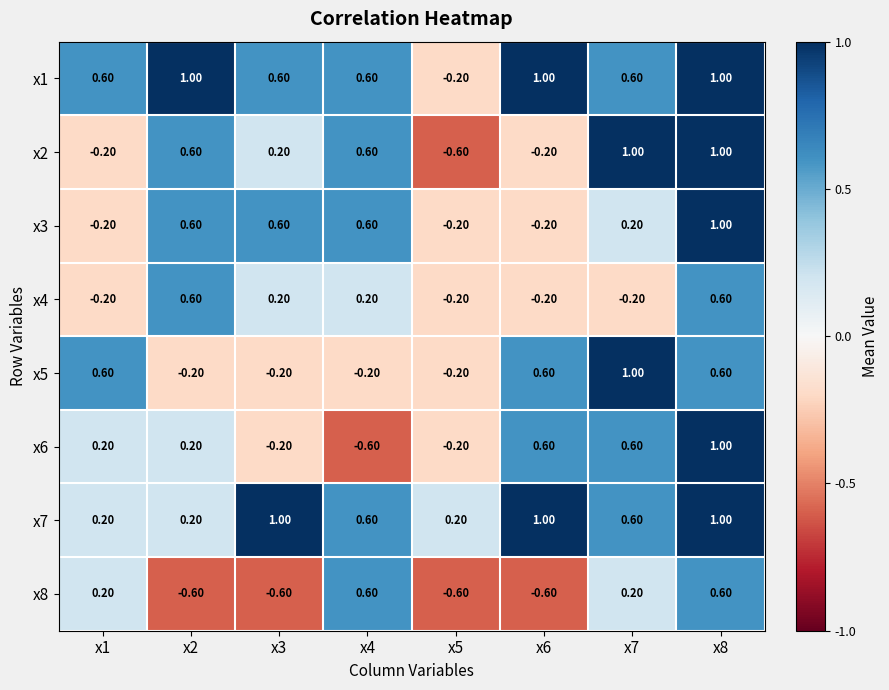

Which series has the largest total across all categories?

x1